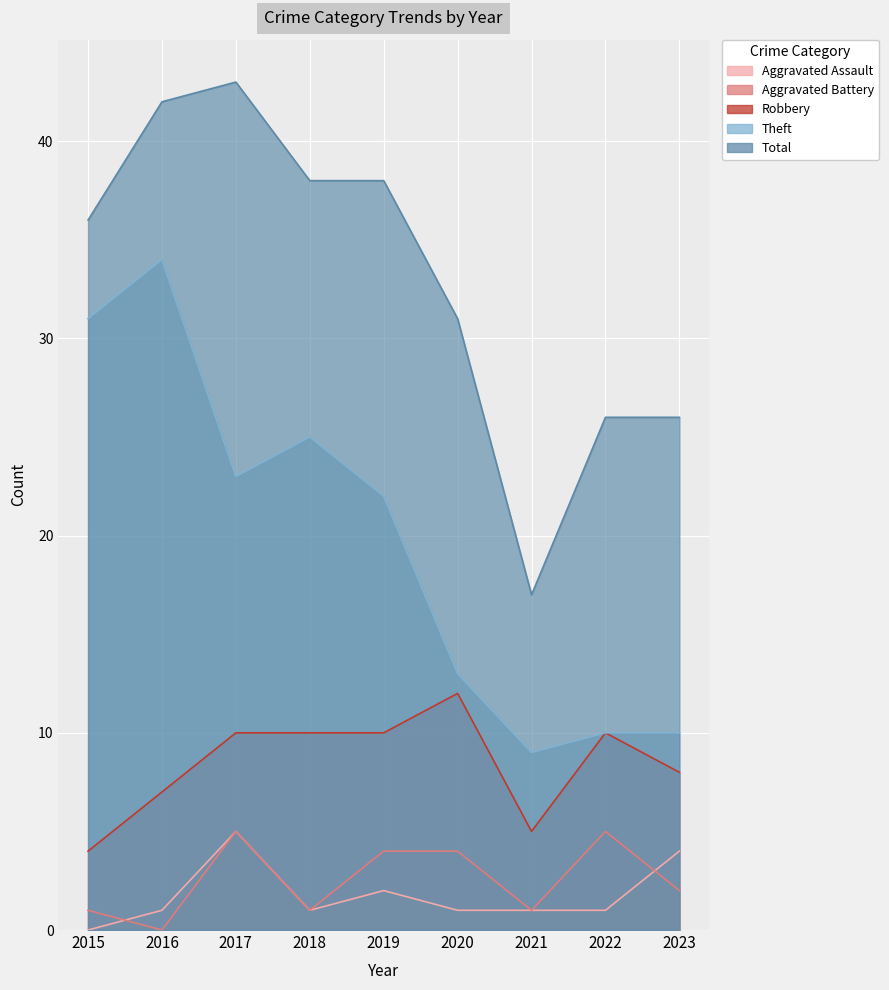

At which category is the sum across all series the highest?

2017